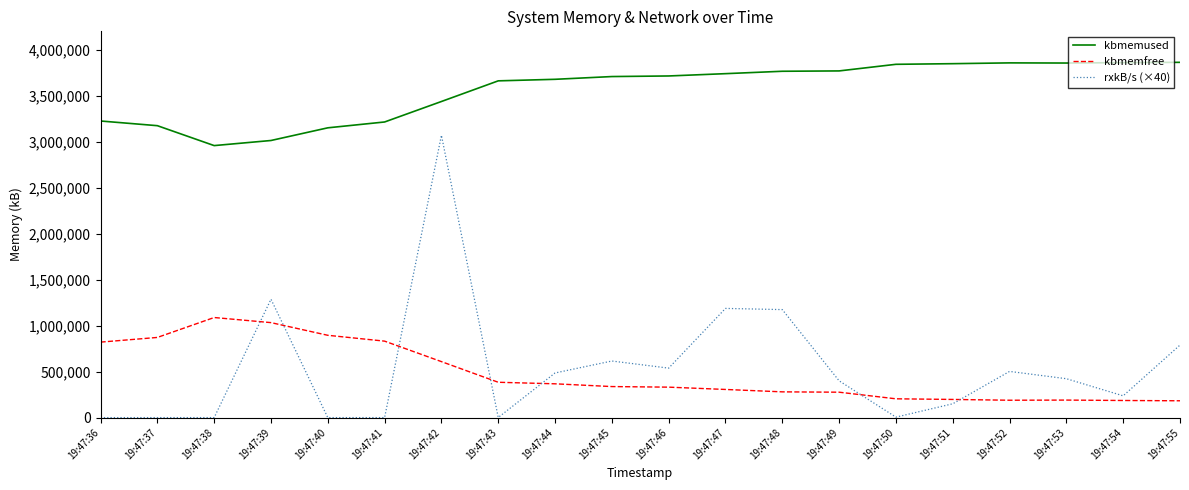

Is the value of kbmemused at 19:47:41 greater than the value of rxkB/s (×40) at 19:47:53?

Yes